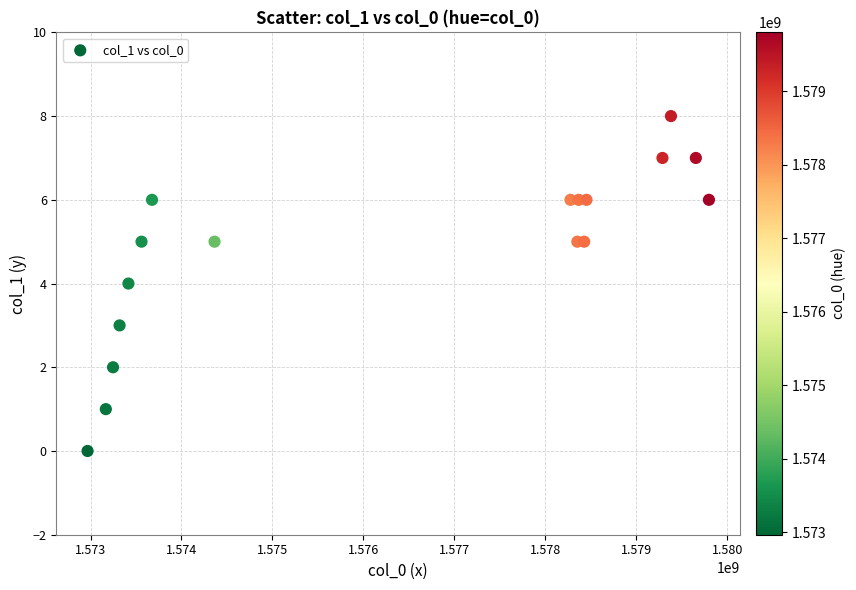

What is the range of Y values (max minus min)?

8